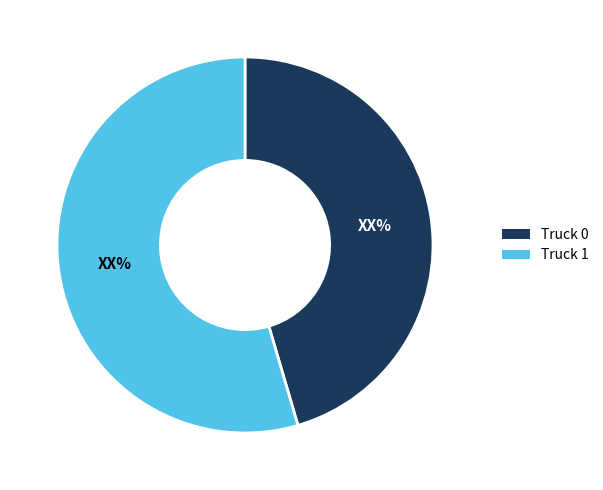

What is the smallest slice in the pie chart?

Truck 0